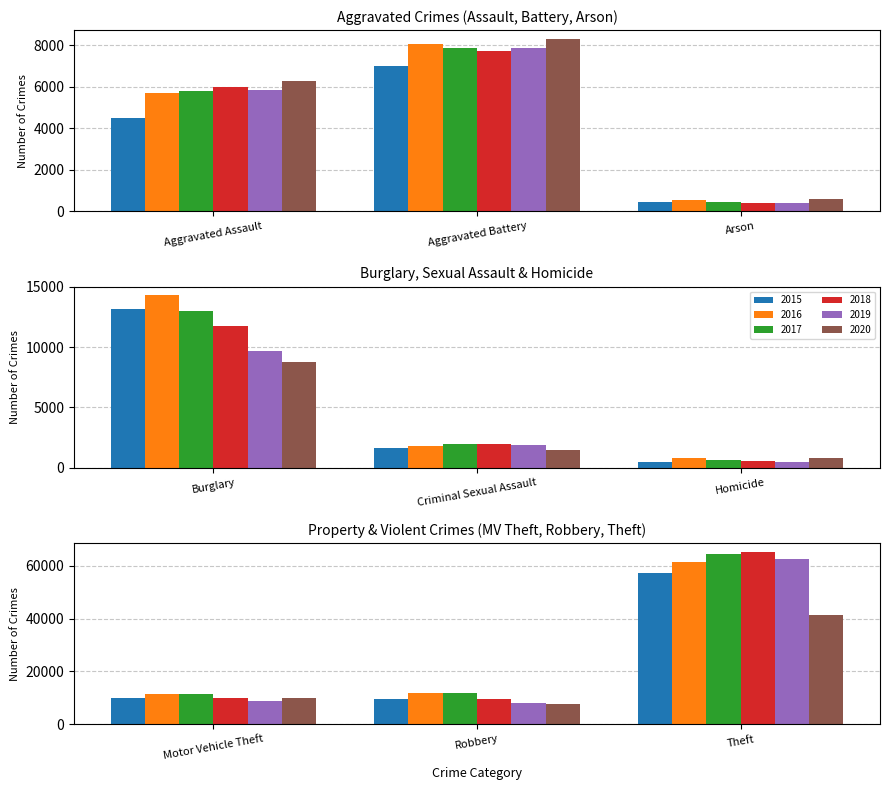

Which has a higher value, Aggravated Assault or Homicide?

Aggravated Assault